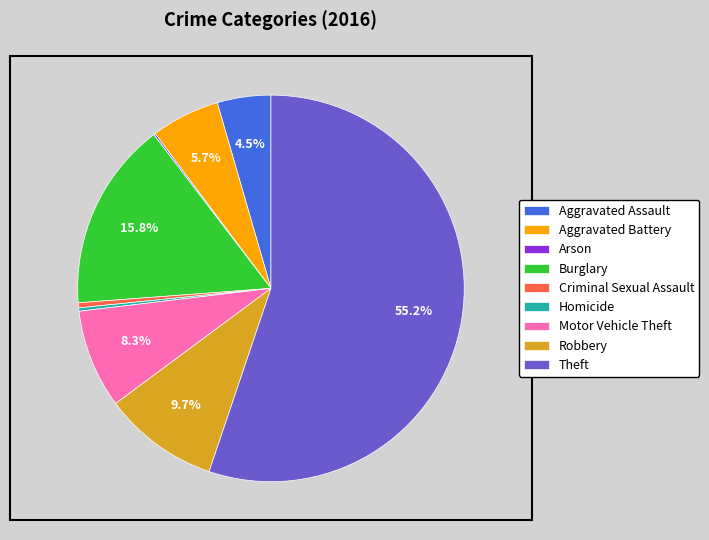

What portion of the pie excludes Burglary?

84.2%